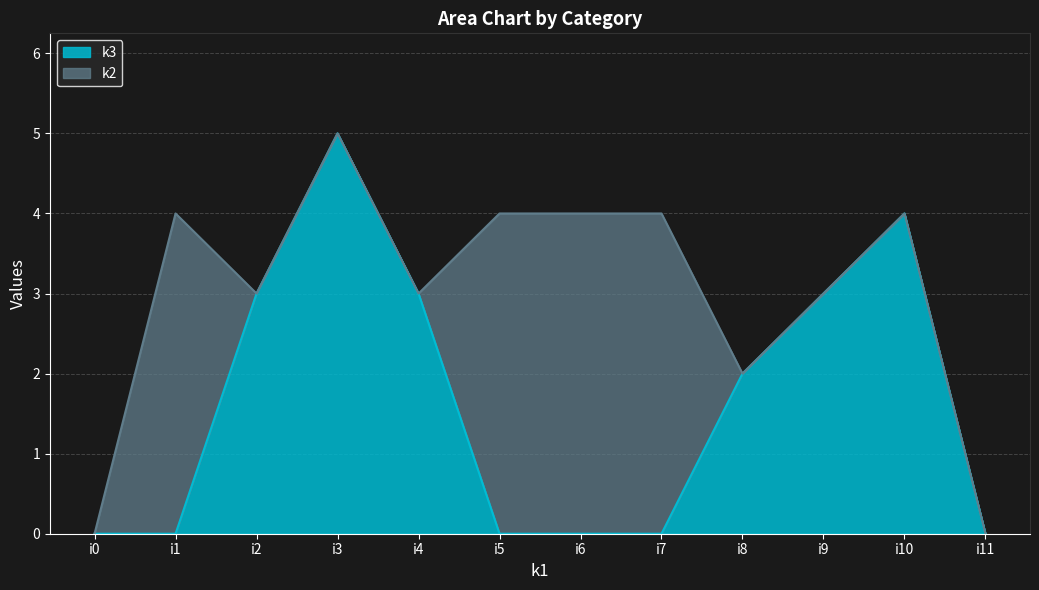

The value at i4 is 3. True or false?

True